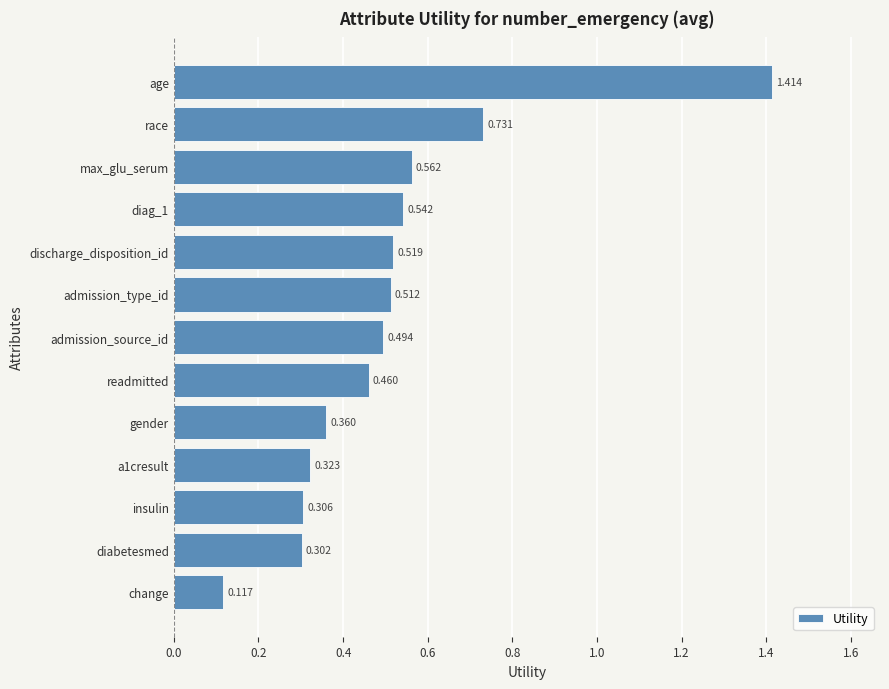

At which category does the chart reach its peak across all series?

age